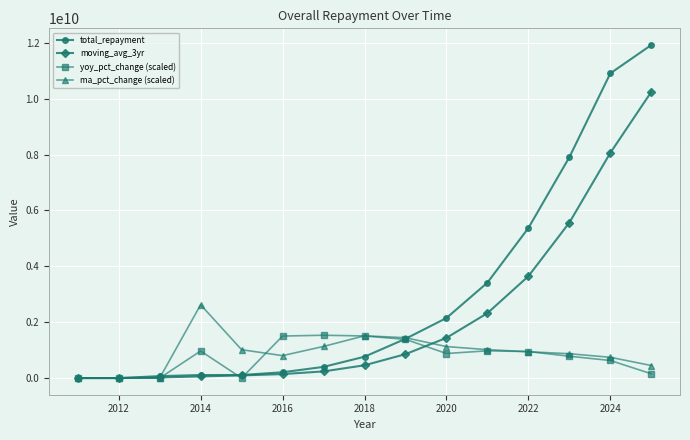

How many series are shown in this chart?

4